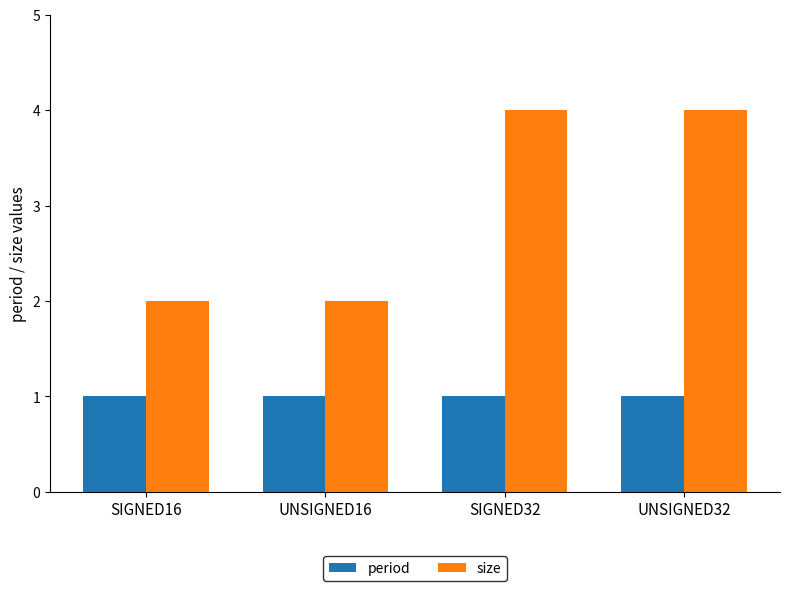

Reading left to right, transcribe all the data shown in this chart.

period: SIGNED16=1	UNSIGNED16=1	SIGNED32=1	UNSIGNED32=1
size: SIGNED16=2	UNSIGNED16=2	SIGNED32=4	UNSIGNED32=4